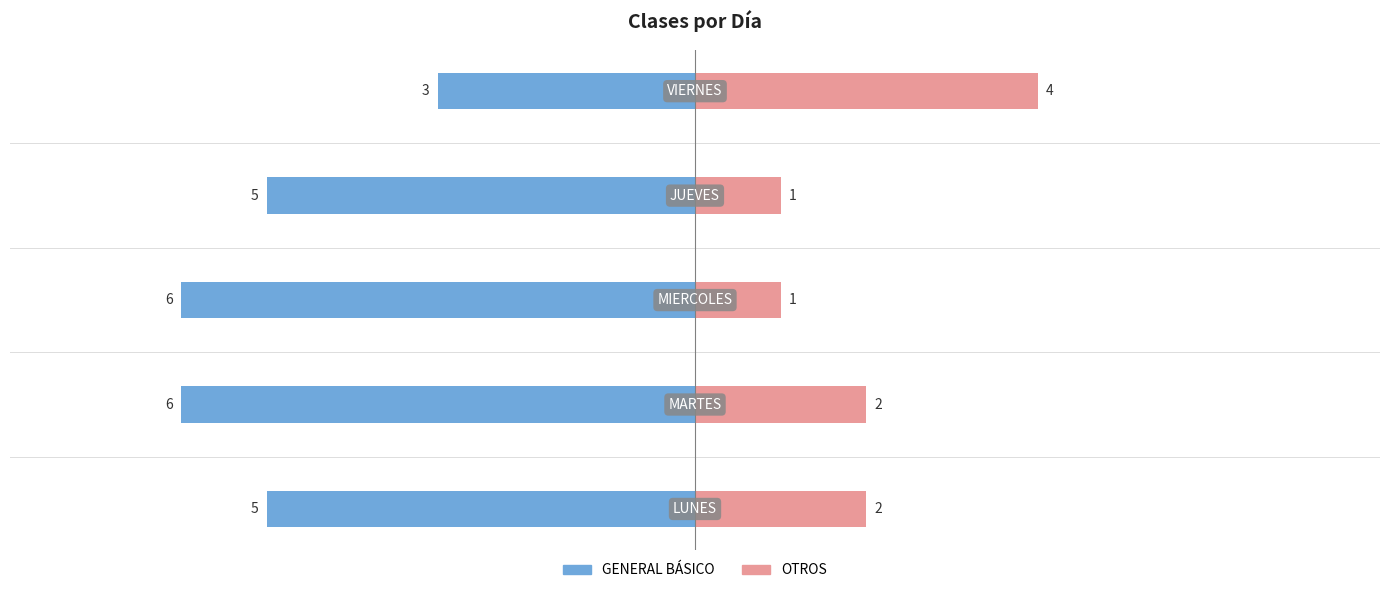

What is the approximate value of OTROS at 0?

4